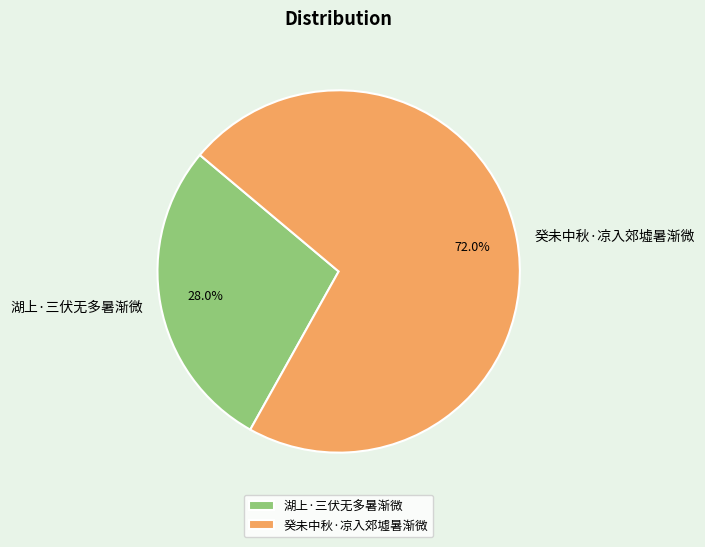

Which category has the biggest portion of the pie?

癸未中秋·凉入郊墟暑渐微